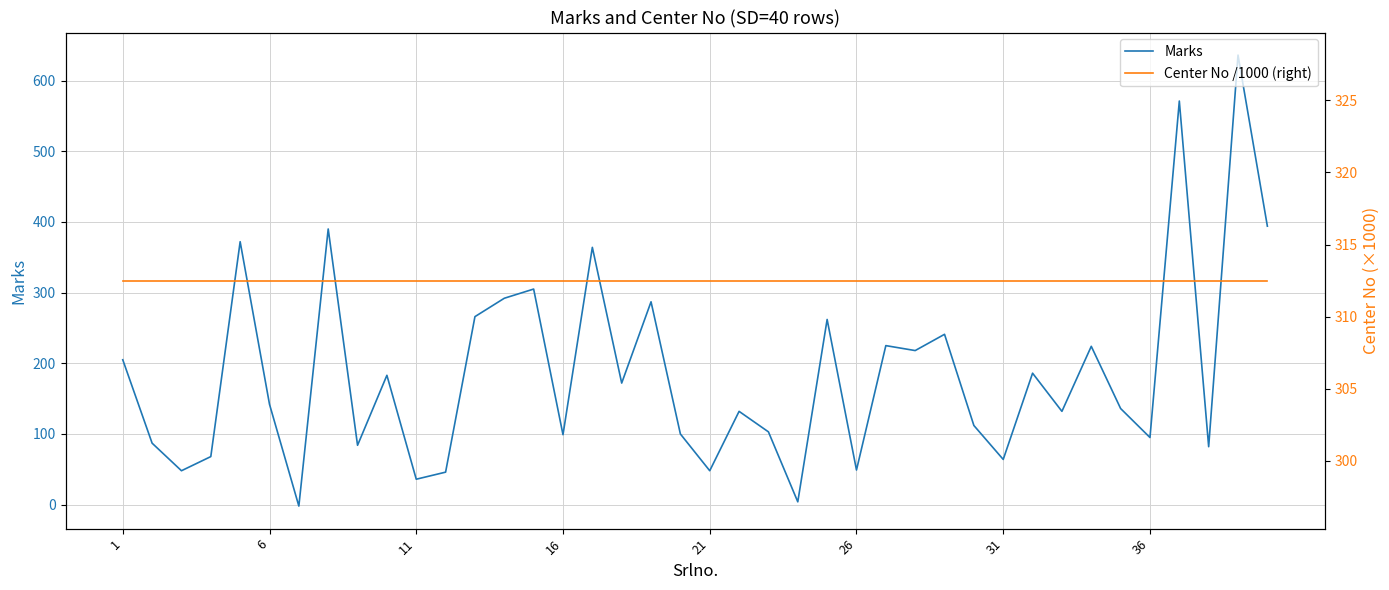

How many interior local peaks does the Marks series have?

14